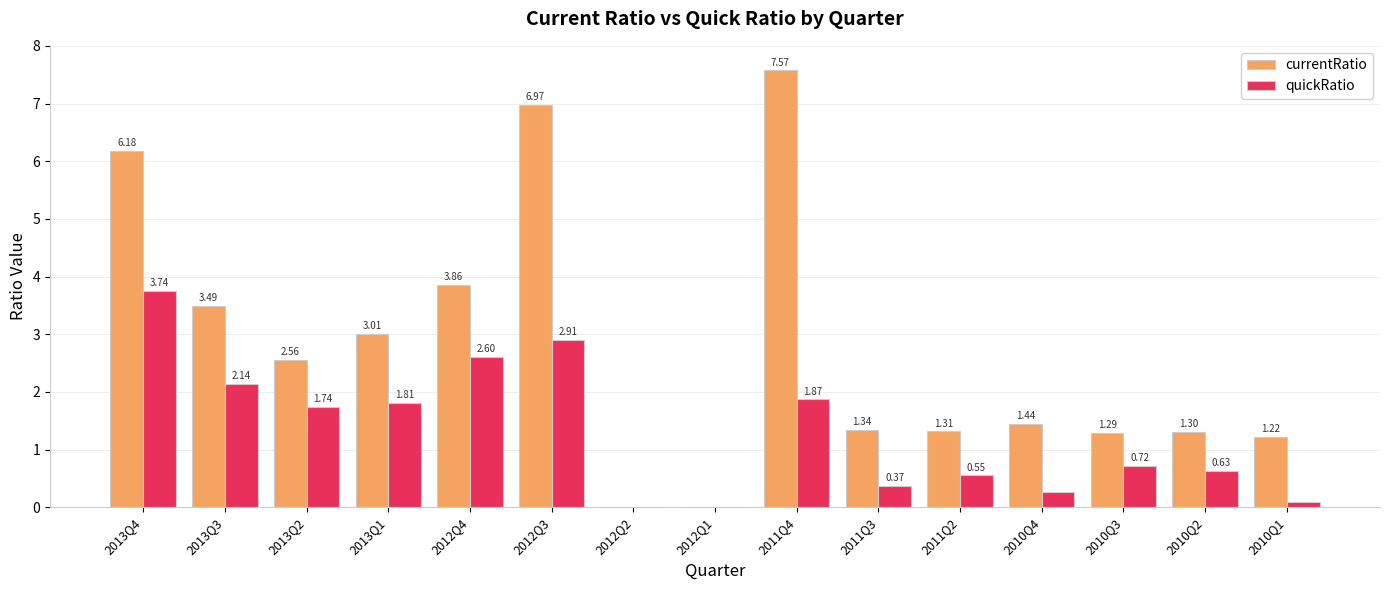

Which series has the largest total across all categories?

currentRatio